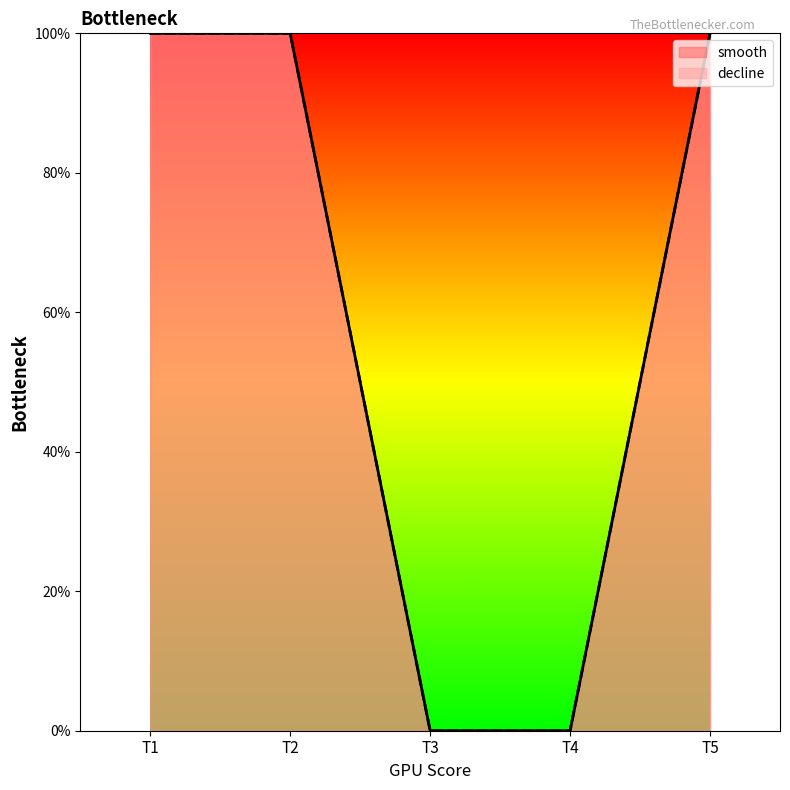

What is the highest value of the smooth series?

1